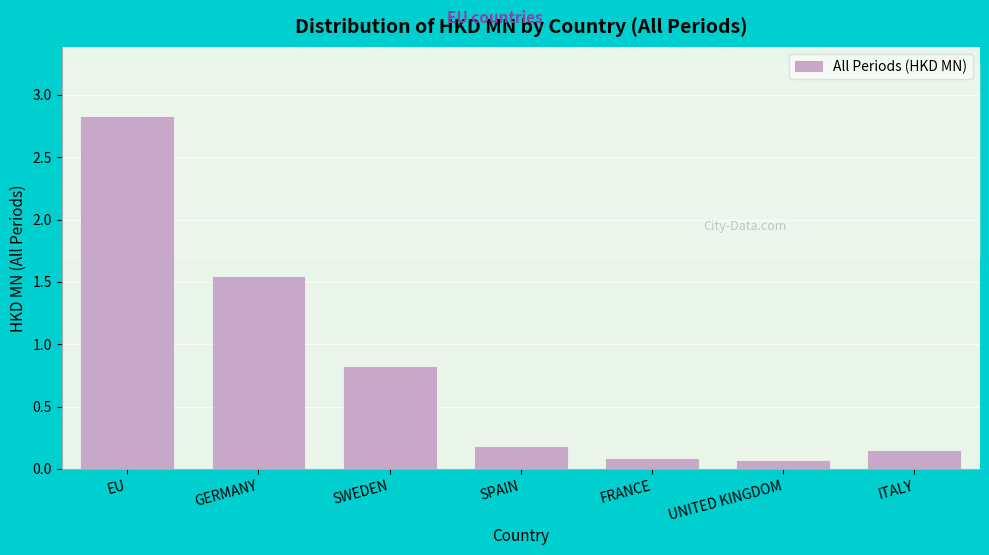

What is the maximum value shown in the chart?

2.8